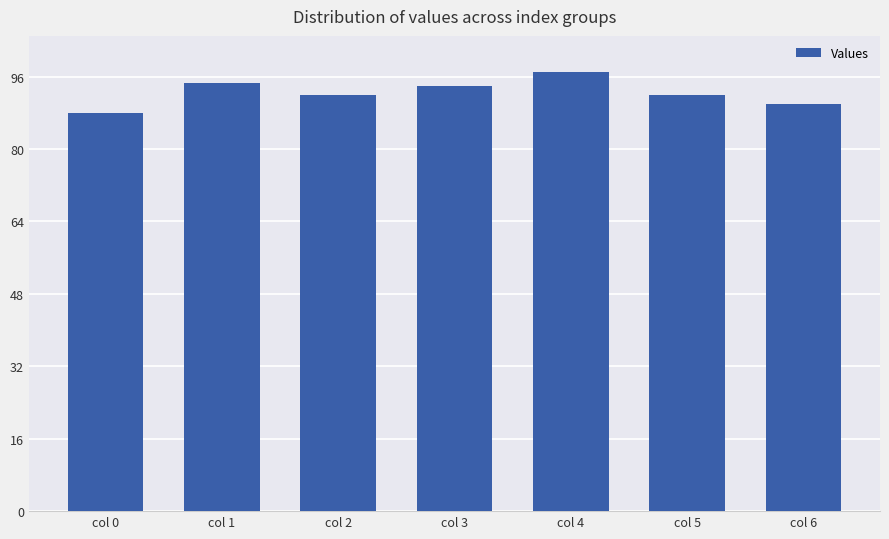

Which has a higher value, col 0 or col 4?

col 4